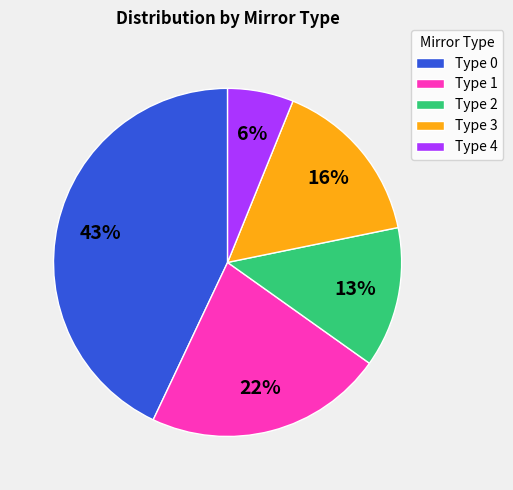

To the nearest percent, what portion does Type 2 represent?

13%